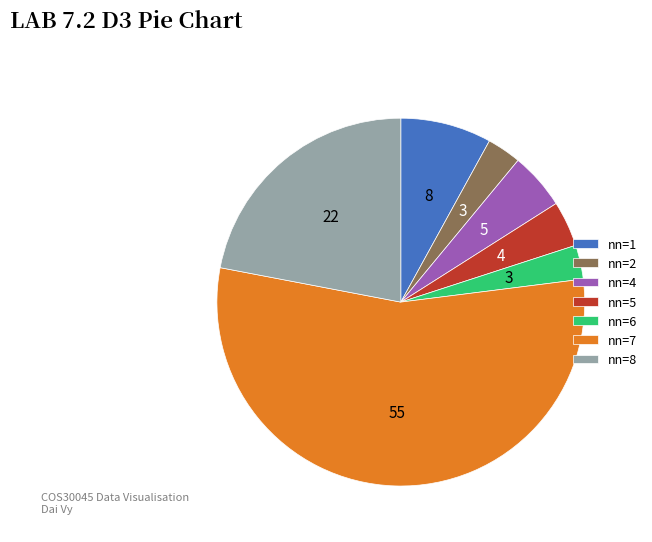

True or false: nn=5 accounts for 18% of the total.

False